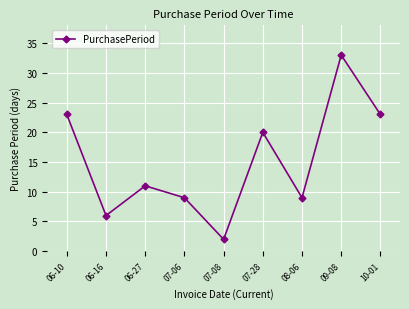

What is the difference between the second highest and second lowest values?

17